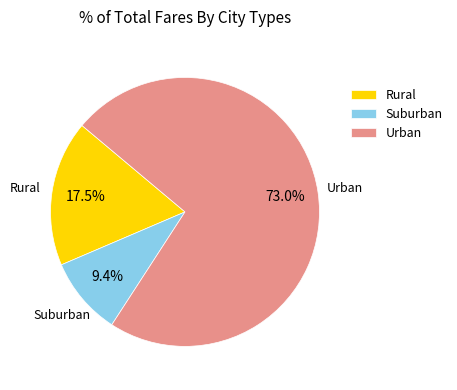

Rank the categories by value from highest to lowest.

Urban, Rural, Suburban